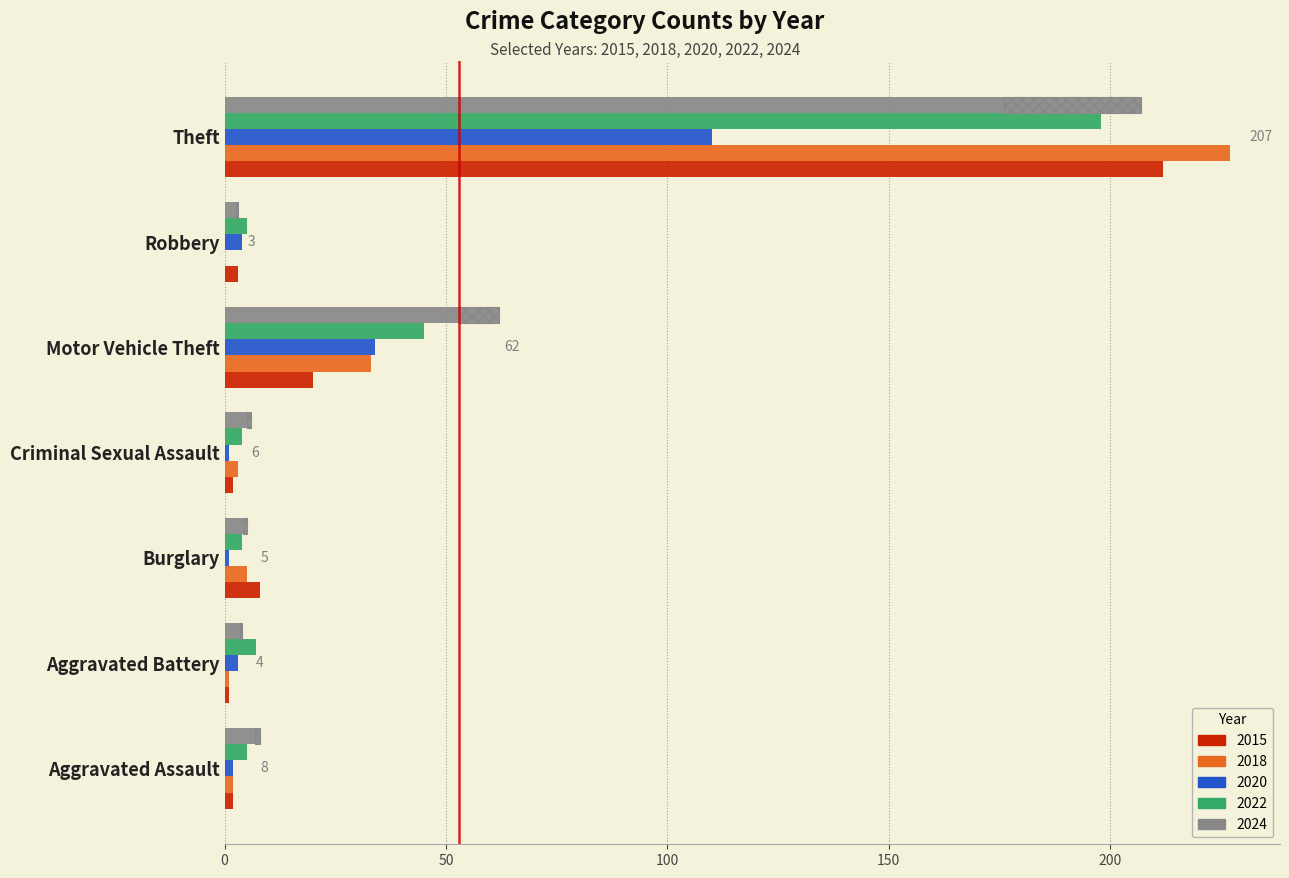

Which category has the lowest value across all series?

Robbery